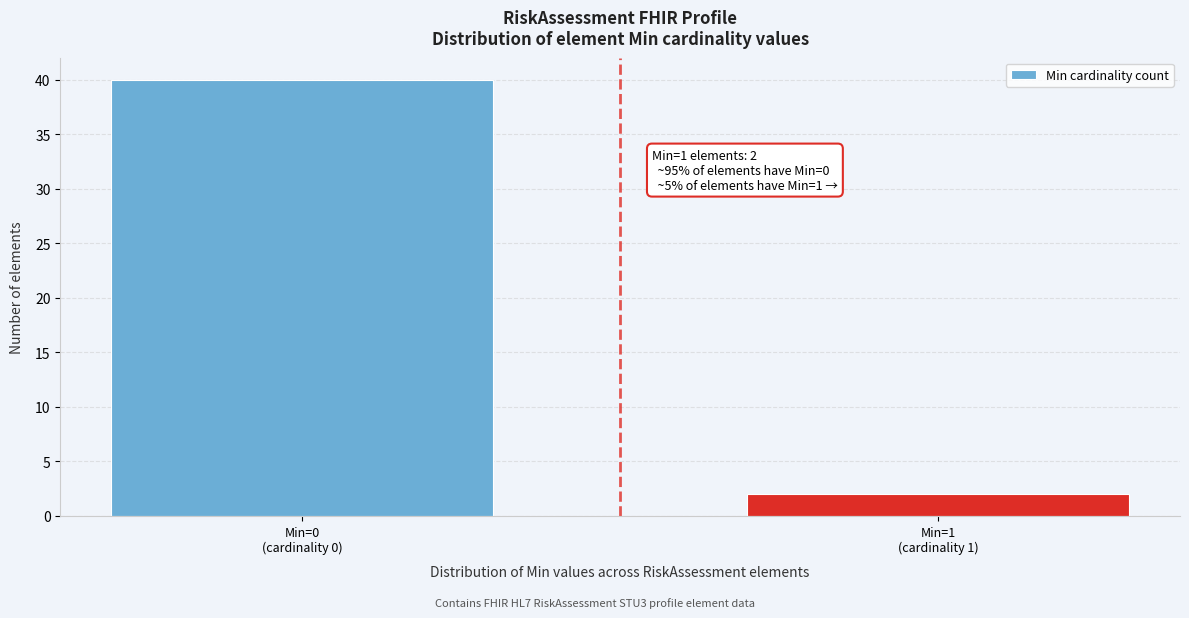

Reading right to left, list all the values displayed in this chart.

2	40